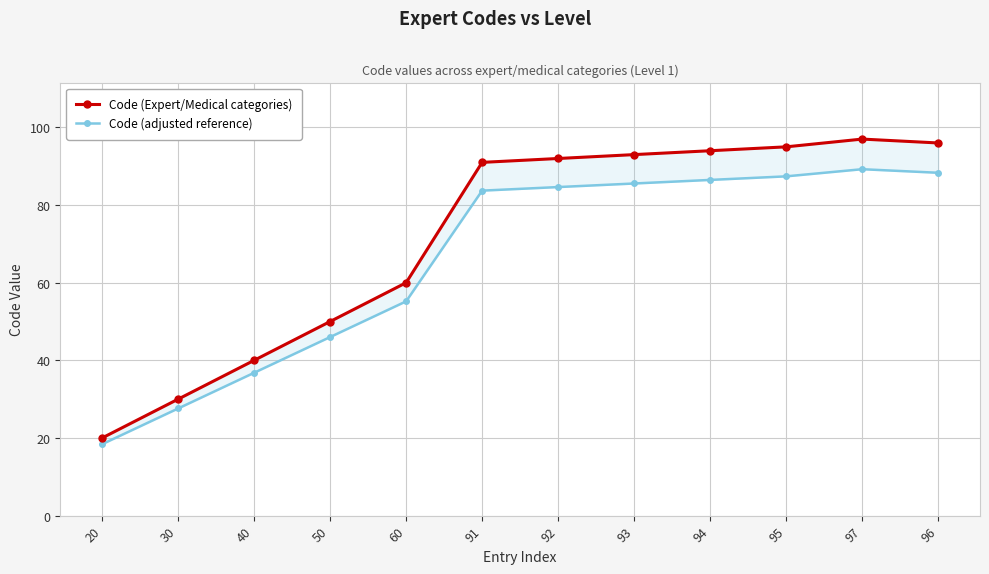

Reading left to right, transcribe all the data shown in this chart.

Code (Expert/Medical categories): 20.0	30.0	40.0	50.0	60.0	91.0	92.0	93.0	94.0	95.0	97.0	96.0
Code (adjusted reference): 18.4	27.6	36.8	46.0	55.2	83.7	84.6	85.6	86.5	87.4	89.2	88.3